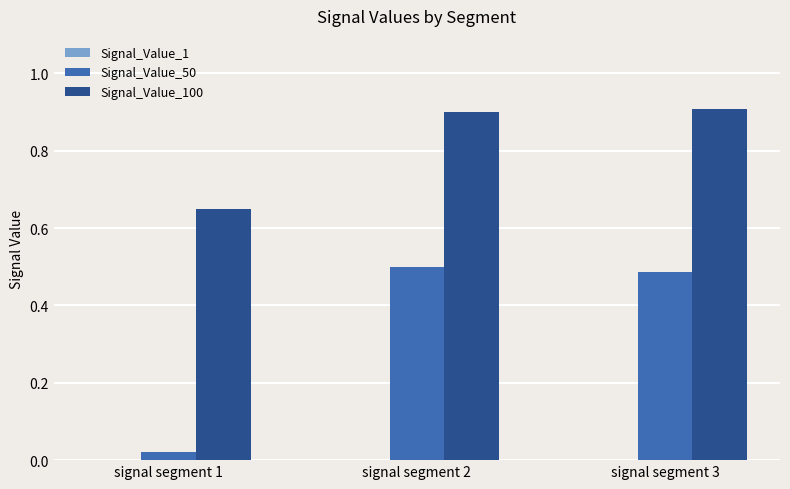

What is the sum of all Signal_Value_50 values?

1.0